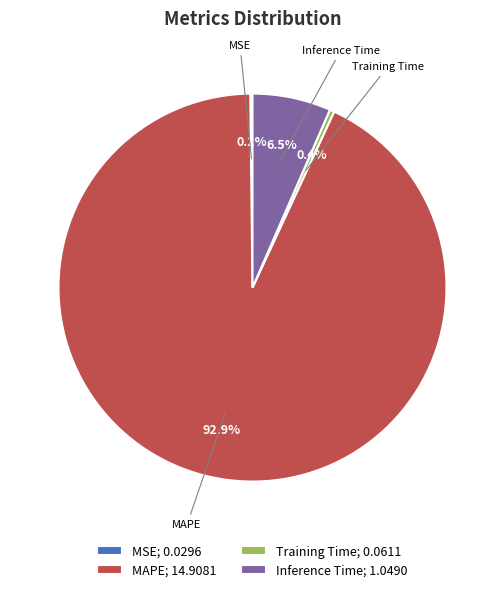

Between Inference Time and Training Time, which is larger?

Inference Time